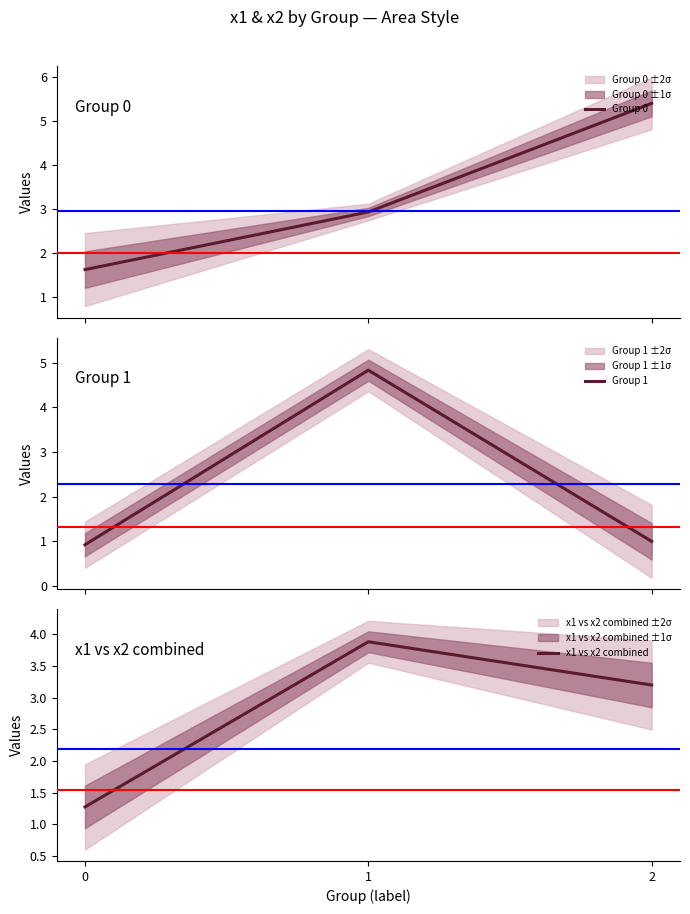

What value does the x1 vs x2 combined series have at 0?

1.3